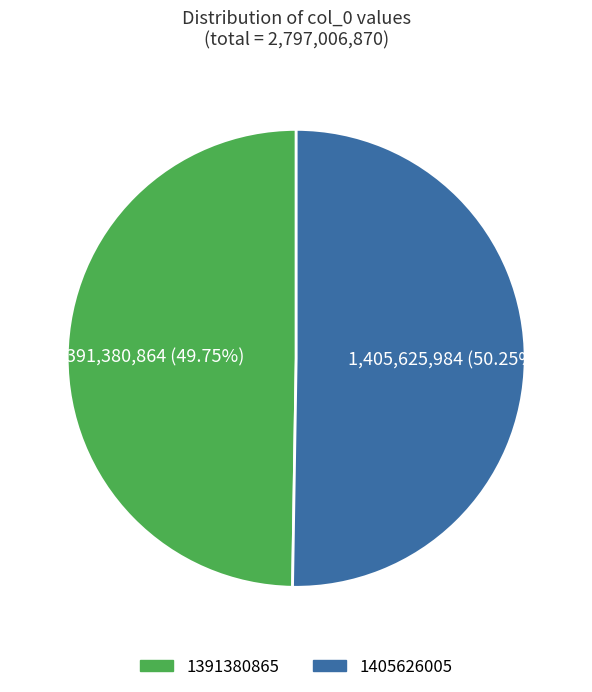

Does any single category account for the majority?

Yes